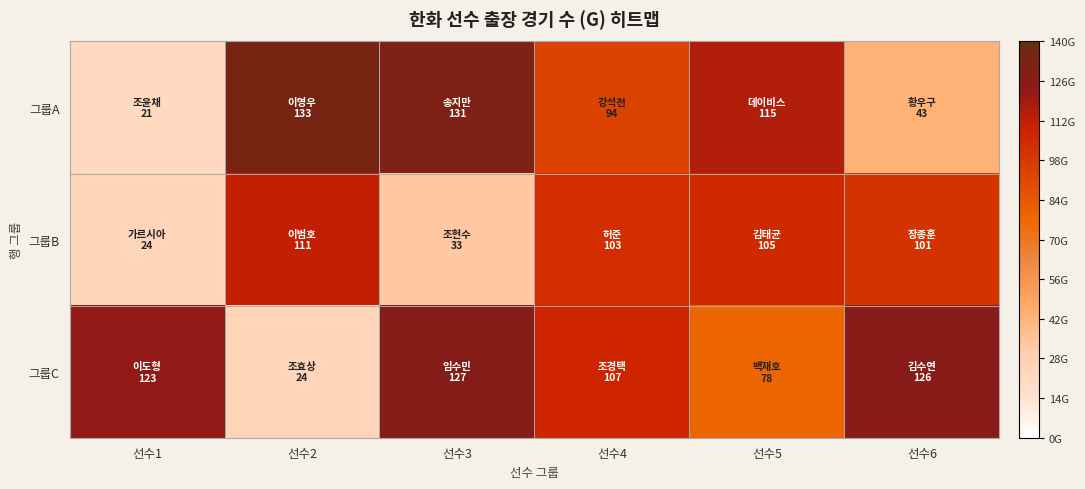

Which has a higher value, 선수6 or 선수3?

선수3